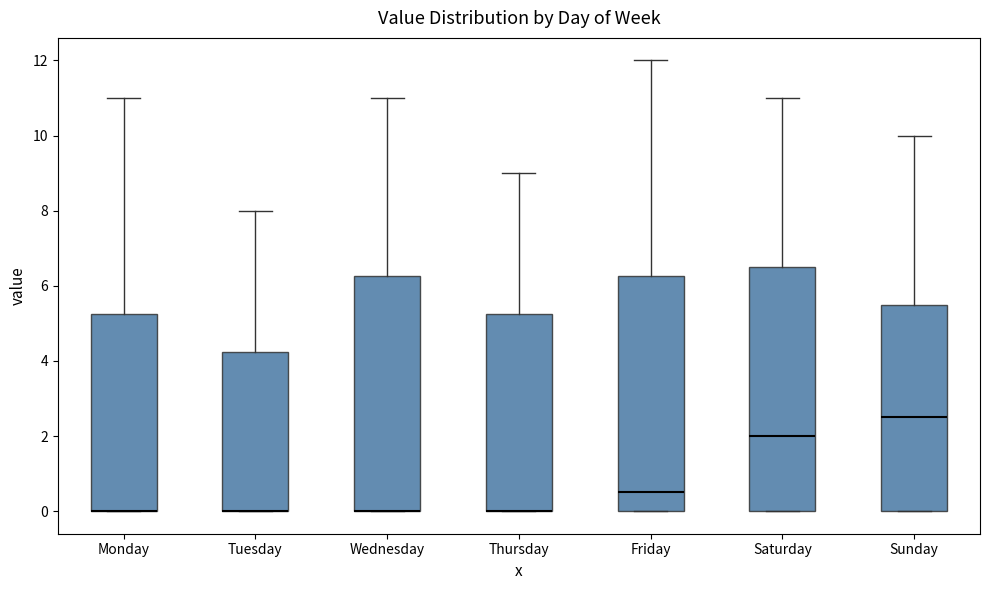

Where does the median line of the box for Friday sit on the y-axis? The values are not printed on the chart, so give them approximately, as read against the axis.

0.6